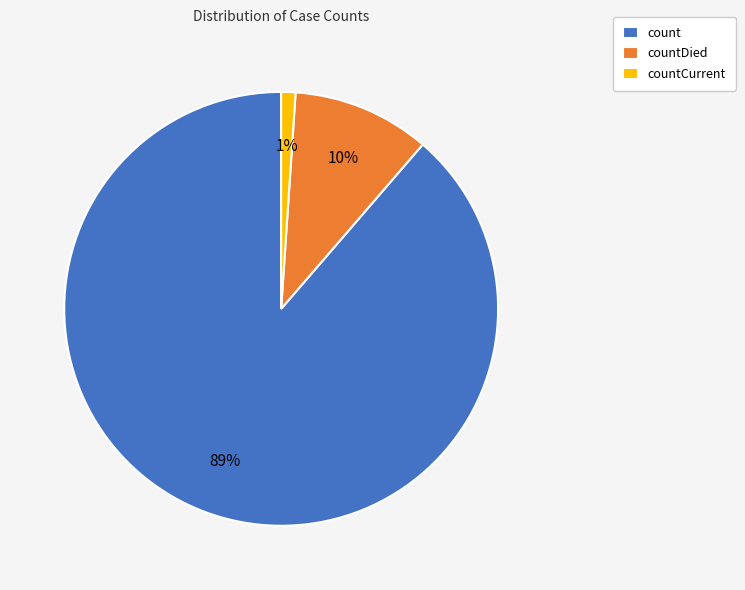

Count the number of slices in the pie.

3